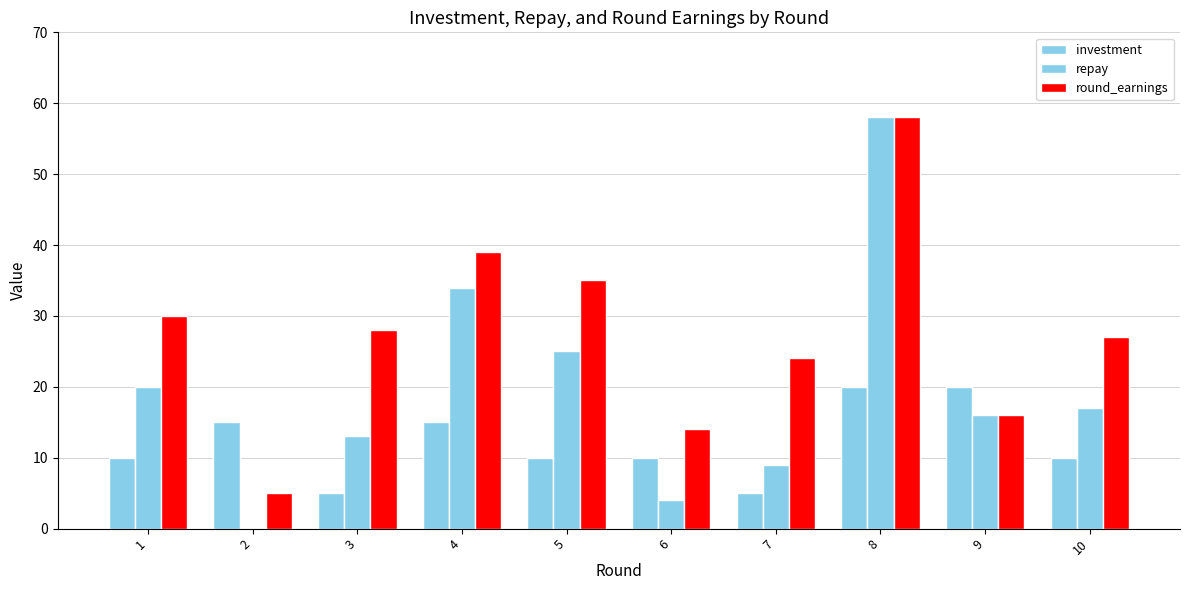

How many data points does each series have?

10